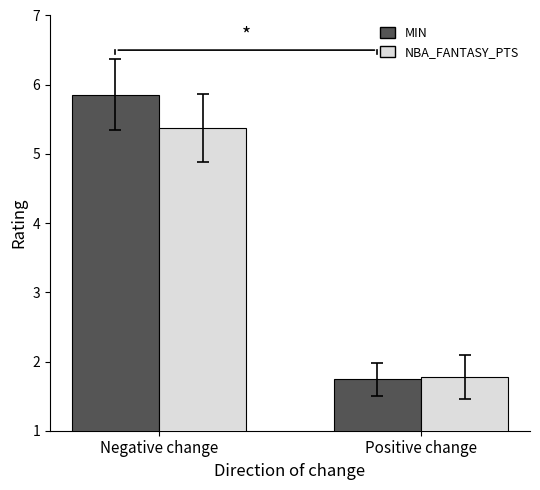

Reading right to left, transcribe all the data shown in this chart.

MIN: Positive change=1.7	Negative change=5.9
NBA_FANTASY_PTS: Positive change=1.8	Negative change=5.4